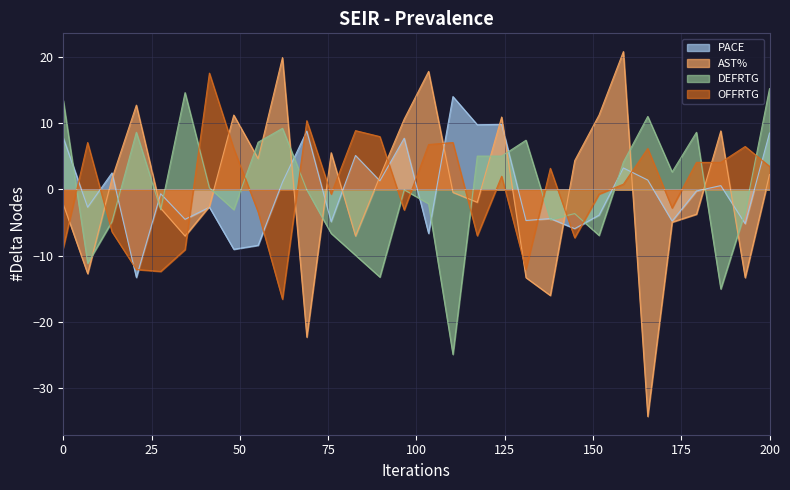

What is the greatest value displayed?

20.9